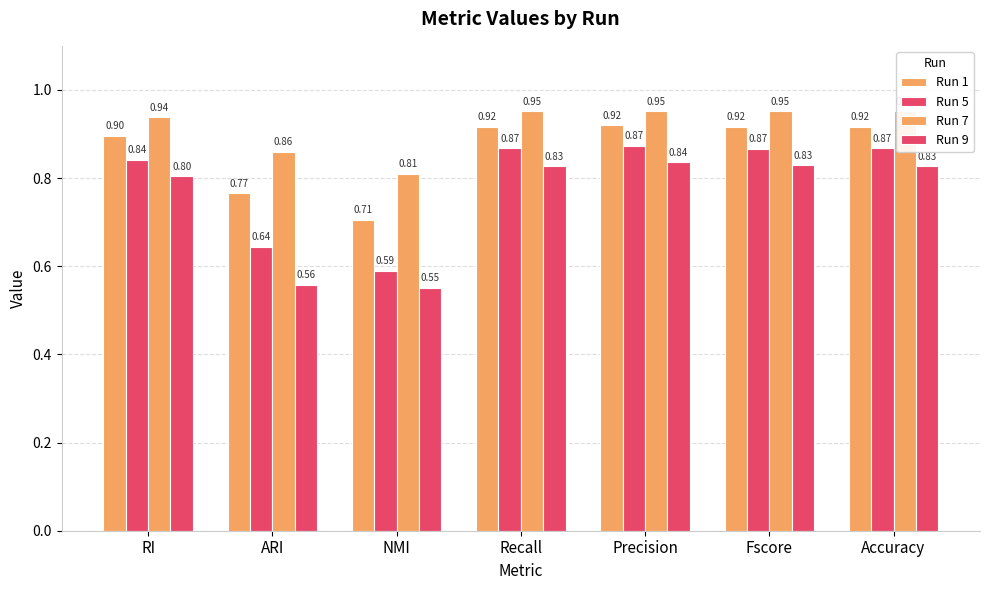

At which category is the sum across all series the highest?

Precision